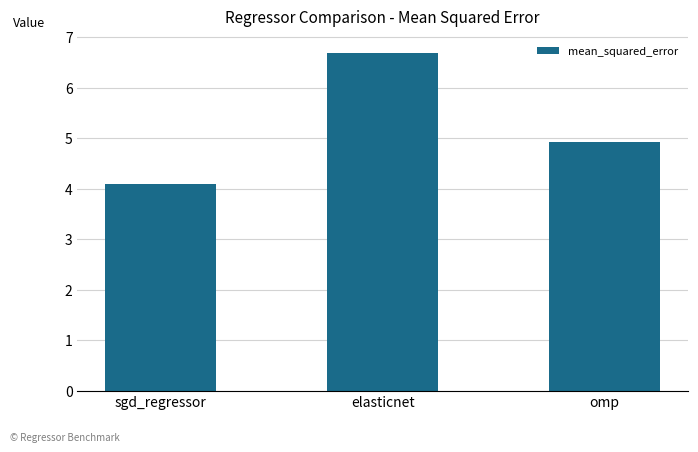

What is the label of the 2nd bar from the right?

elasticnet